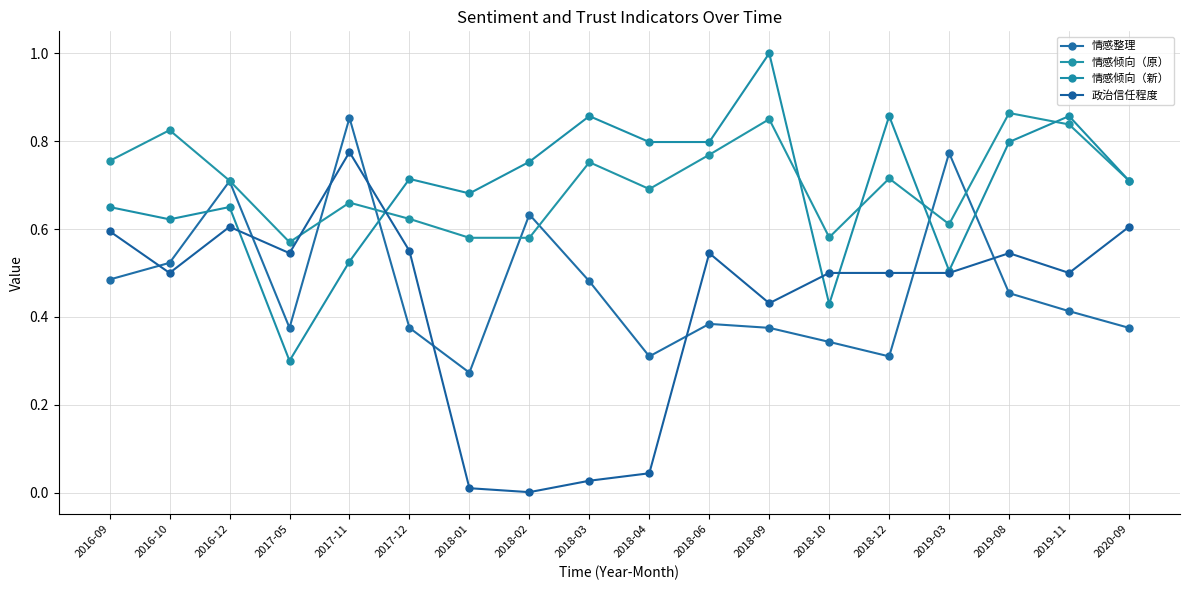

What is the sum of the 情感倾向（新） values at 2017-12 and 2018-04?

1.5